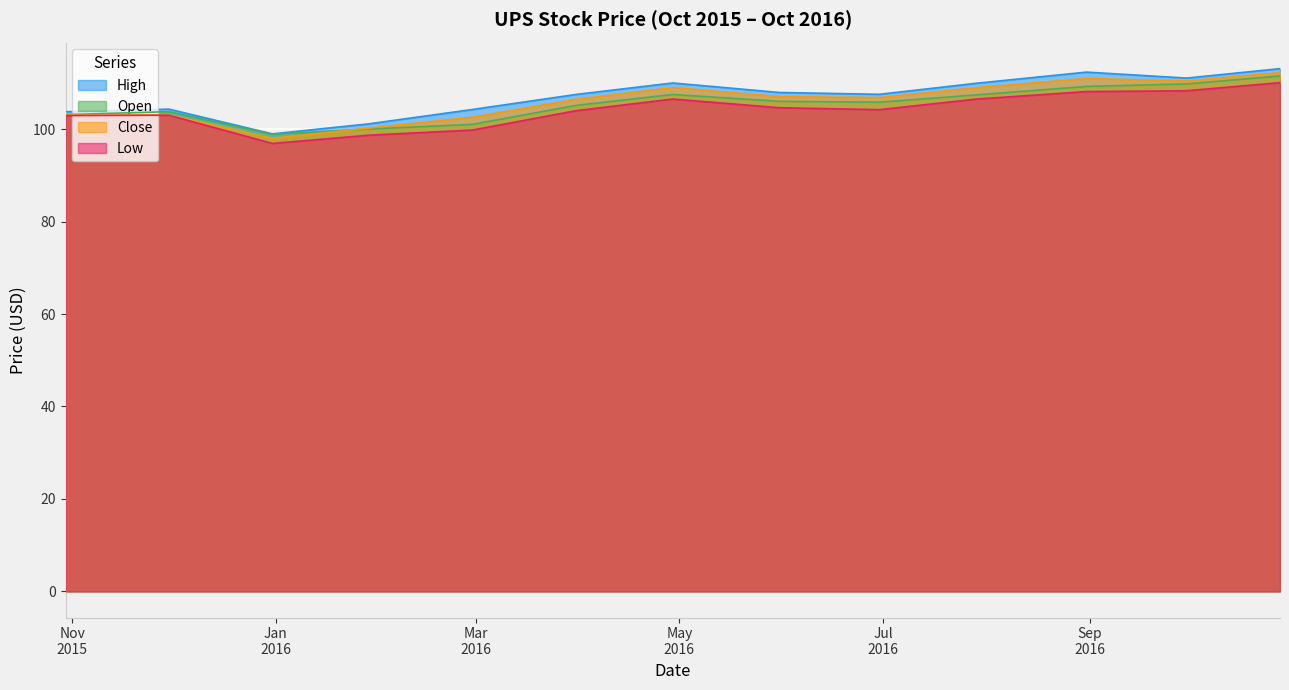

What is the difference between the highest and lowest values at 01/29/2016?

2.5